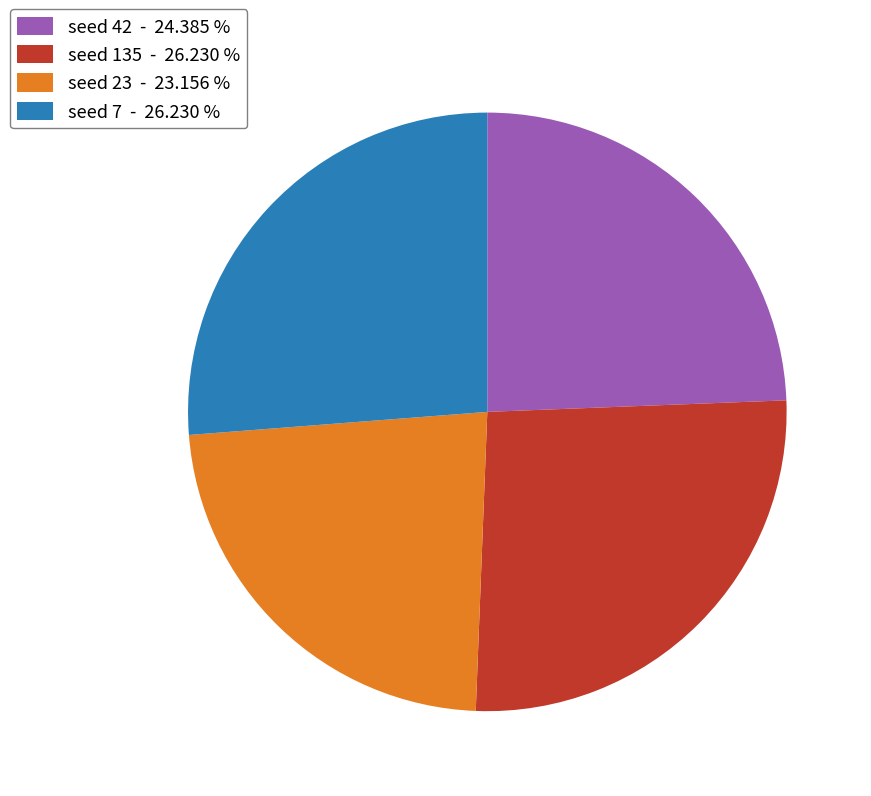

Is there any slice that represents more than half of the pie?

No